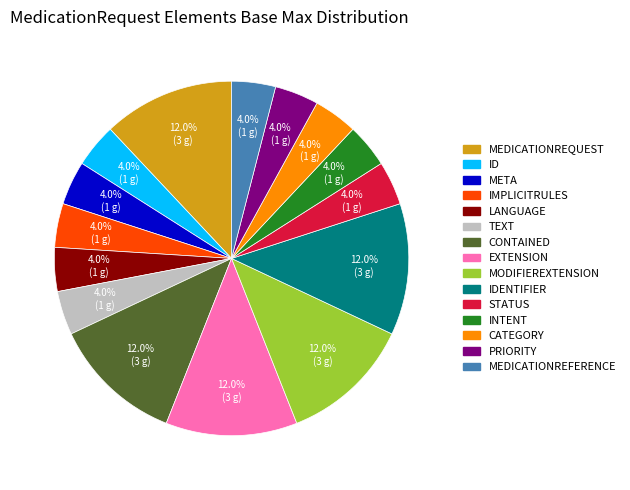

Does any single category account for the majority?

No